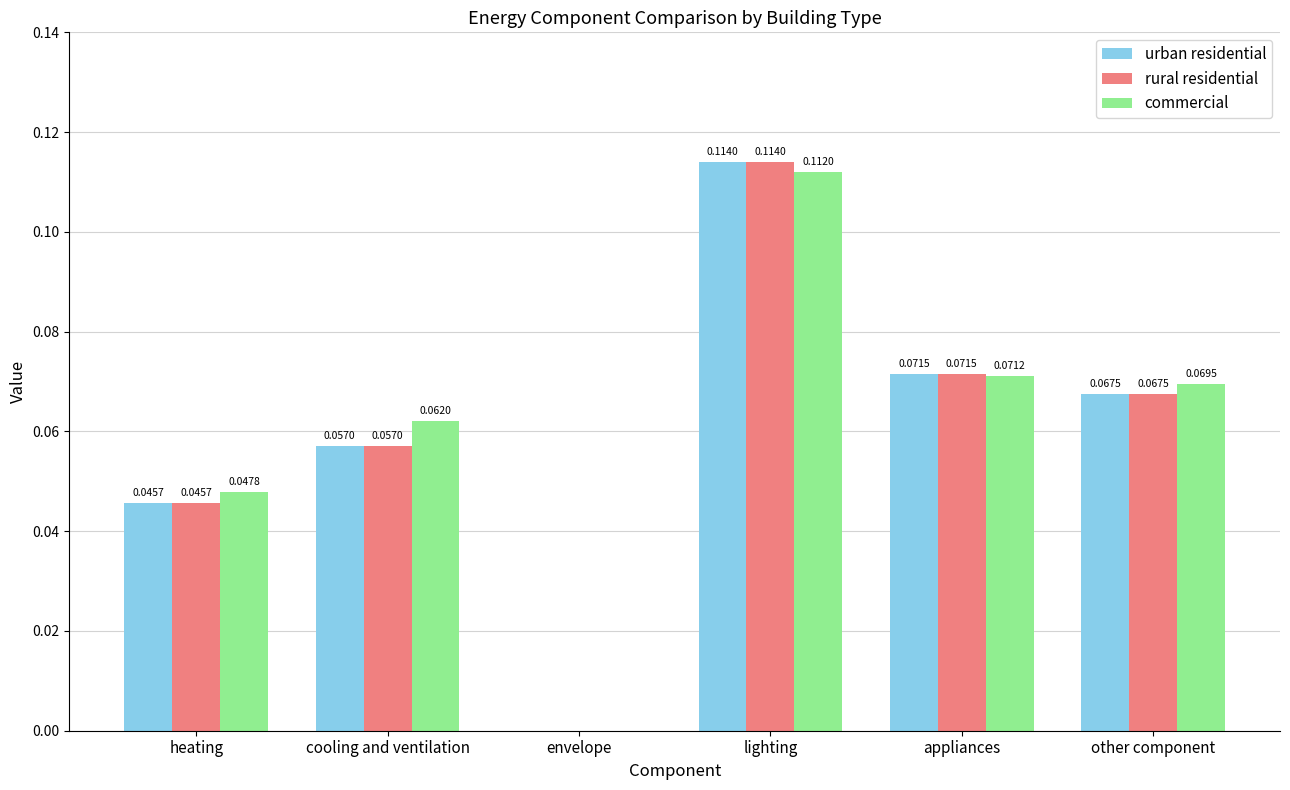

Which category has the highest value in the urban residential series?

lighting